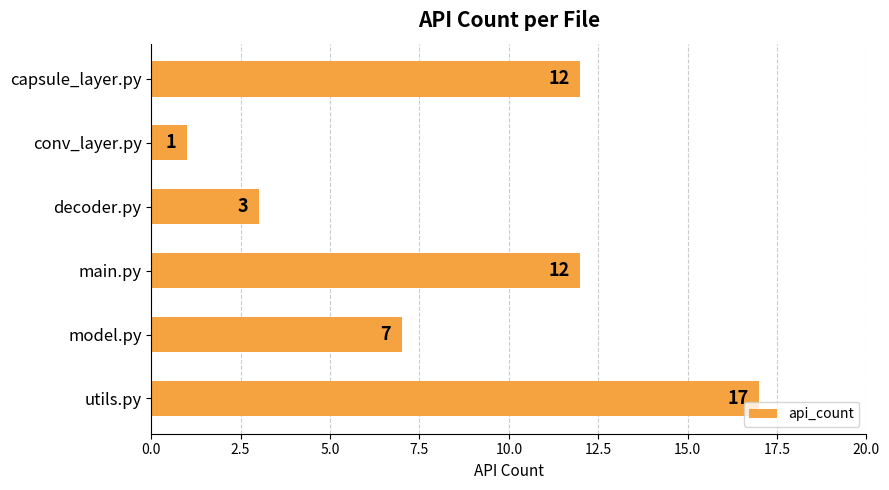

What is the difference between the second highest and second lowest values?

9